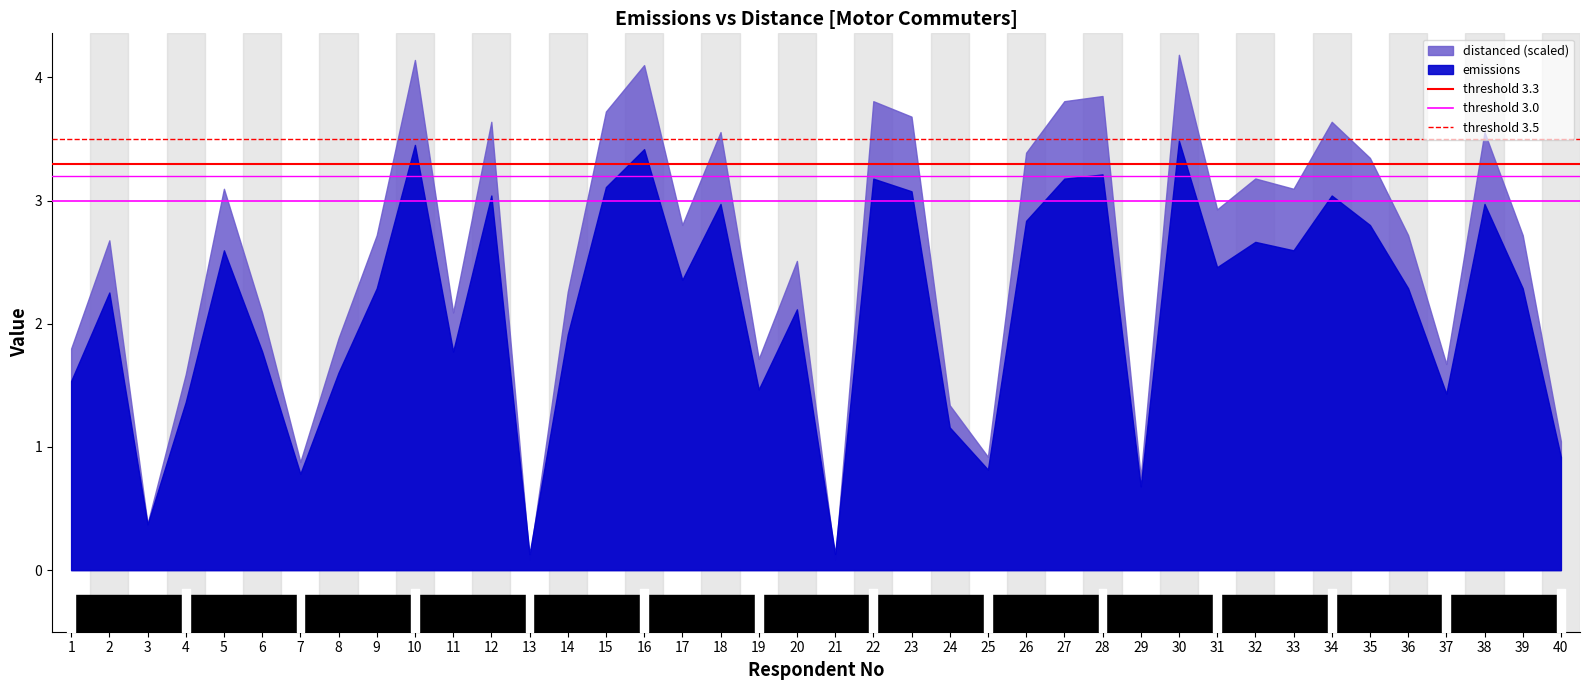

Read the threshold 3.5 value at 1.

3.5